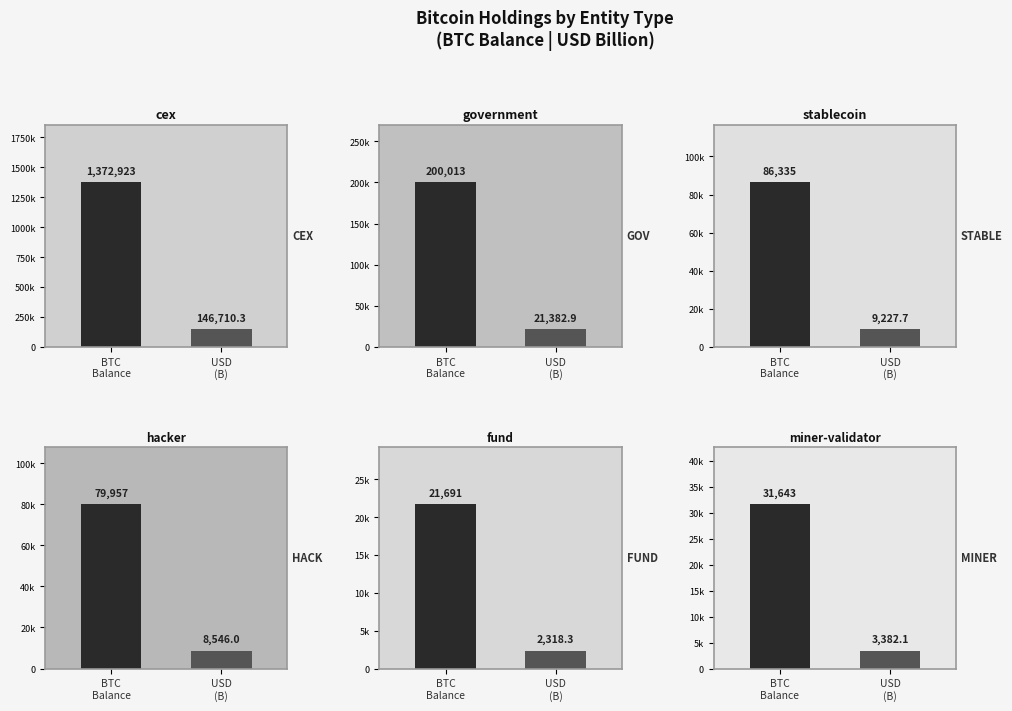

Reading right to left, transcribe all the data shown in this chart.

cex: USD
(B)=146710.3	BTC
Balance=1372923.5
government: USD
(B)=21382.9	BTC
Balance=200013.1
stablecoin: USD
(B)=9227.7	BTC
Balance=86335.5
hacker: USD
(B)=8546.0	BTC
Balance=79957.3
fund: USD
(B)=2318.3	BTC
Balance=21690.7
miner-validator: USD
(B)=3382.1	BTC
Balance=31643.4